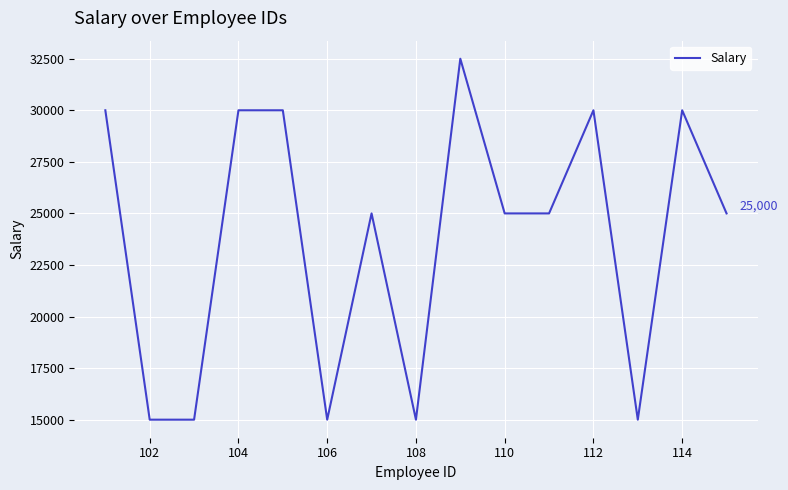

What is the greatest value displayed?

32500